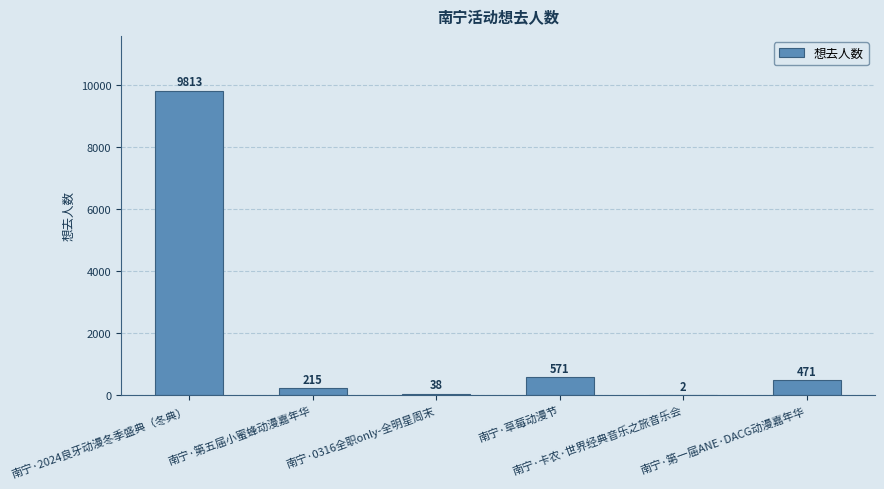

Approximately how many times larger is the value at 南宁·2024良牙动漫冬季盛典（冬典） compared to 南宁·第一届ANE·DACG动漫嘉年华?

20.8